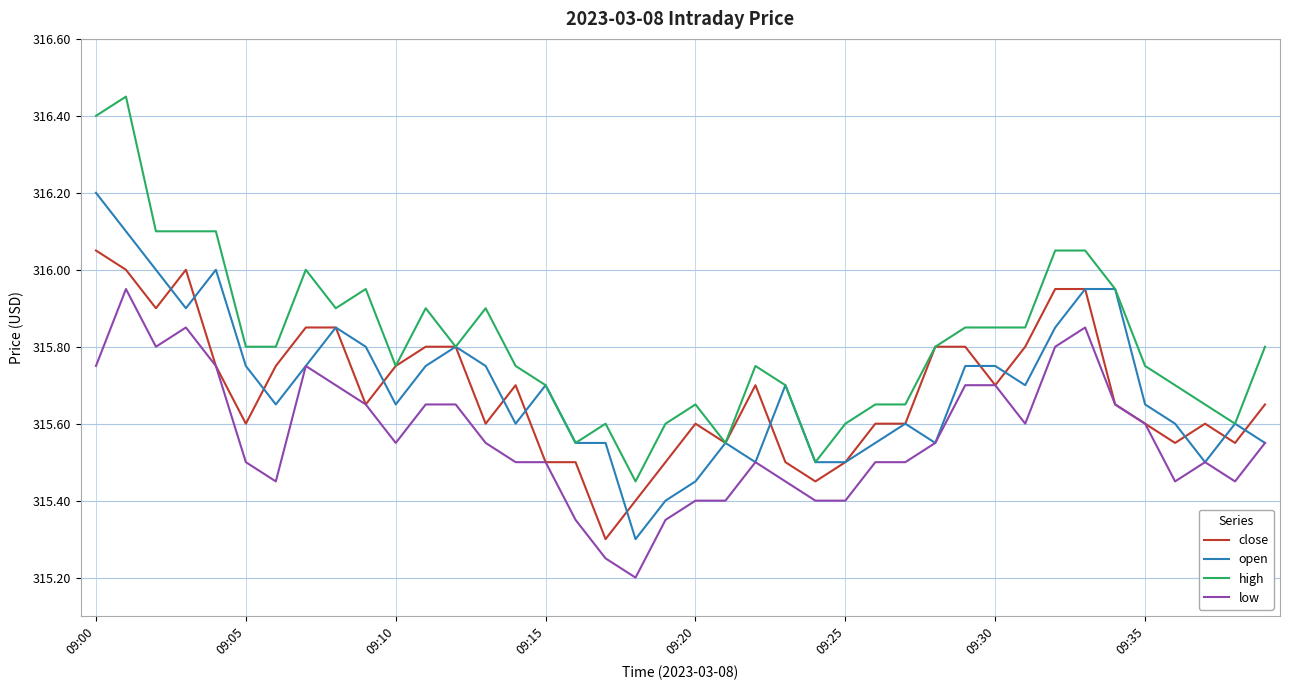

Which series has the largest range (max minus min)?

high